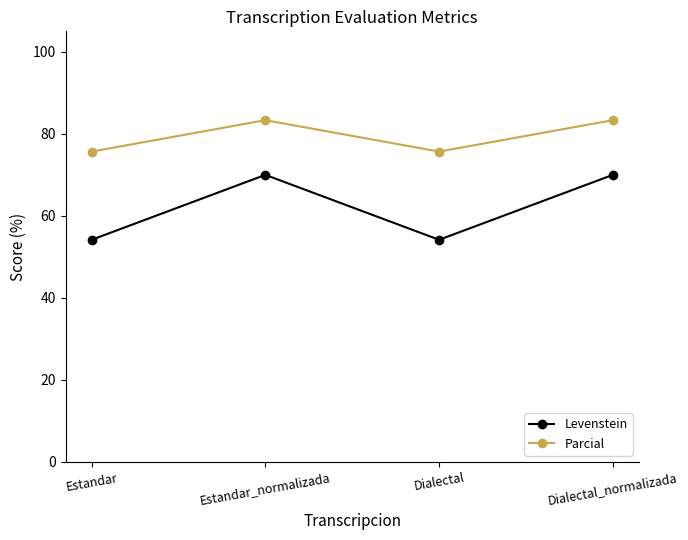

The value of Levenstein at Dialectal_normalizada is 70.0. True or false?

True